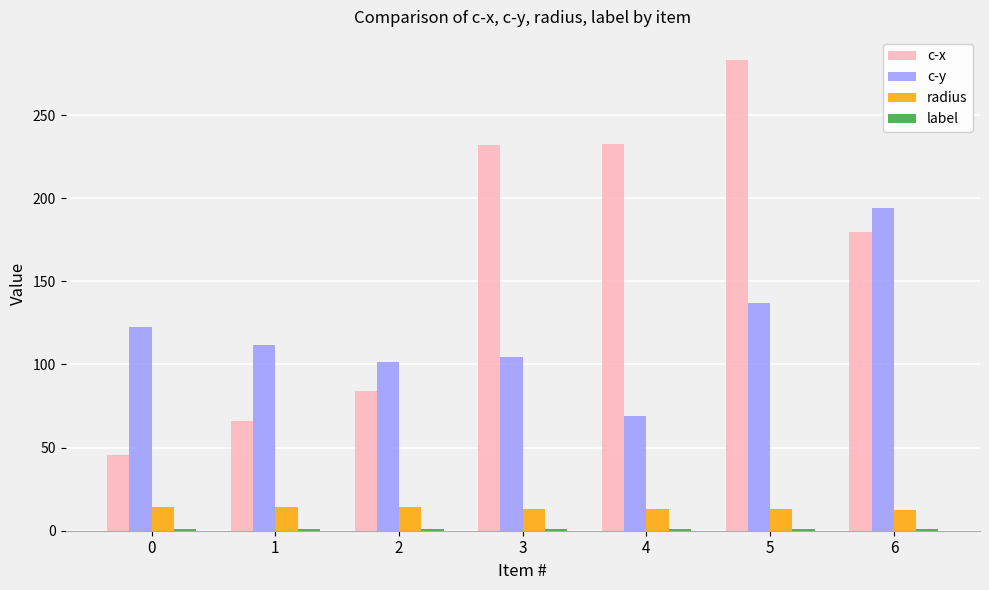

Which series has the widest spread of values?

c-x